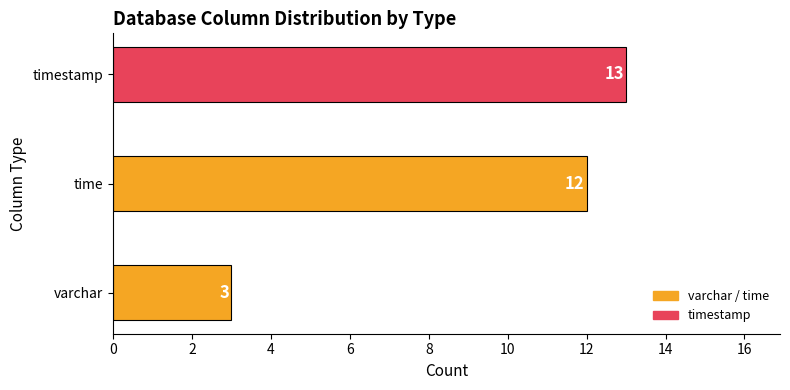

What is the average value?

9